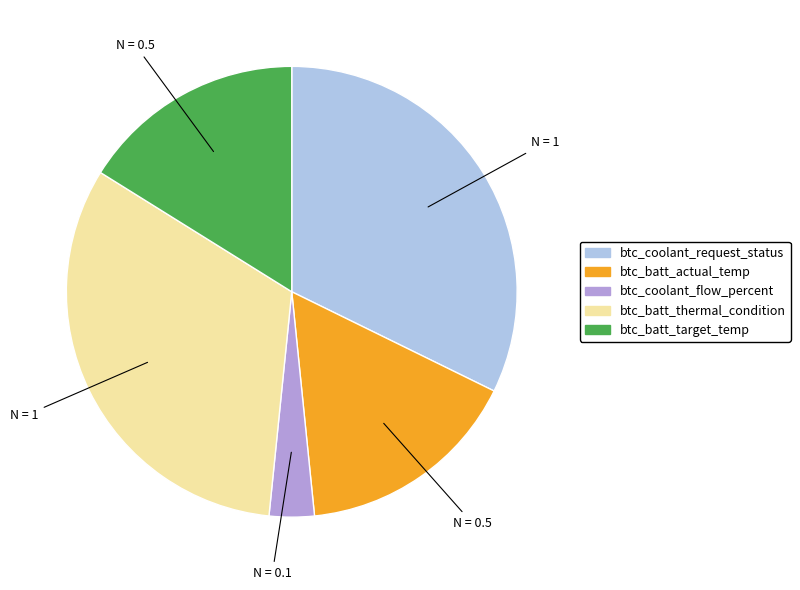

Does btc_batt_target_temp account for over 50% of the chart?

No